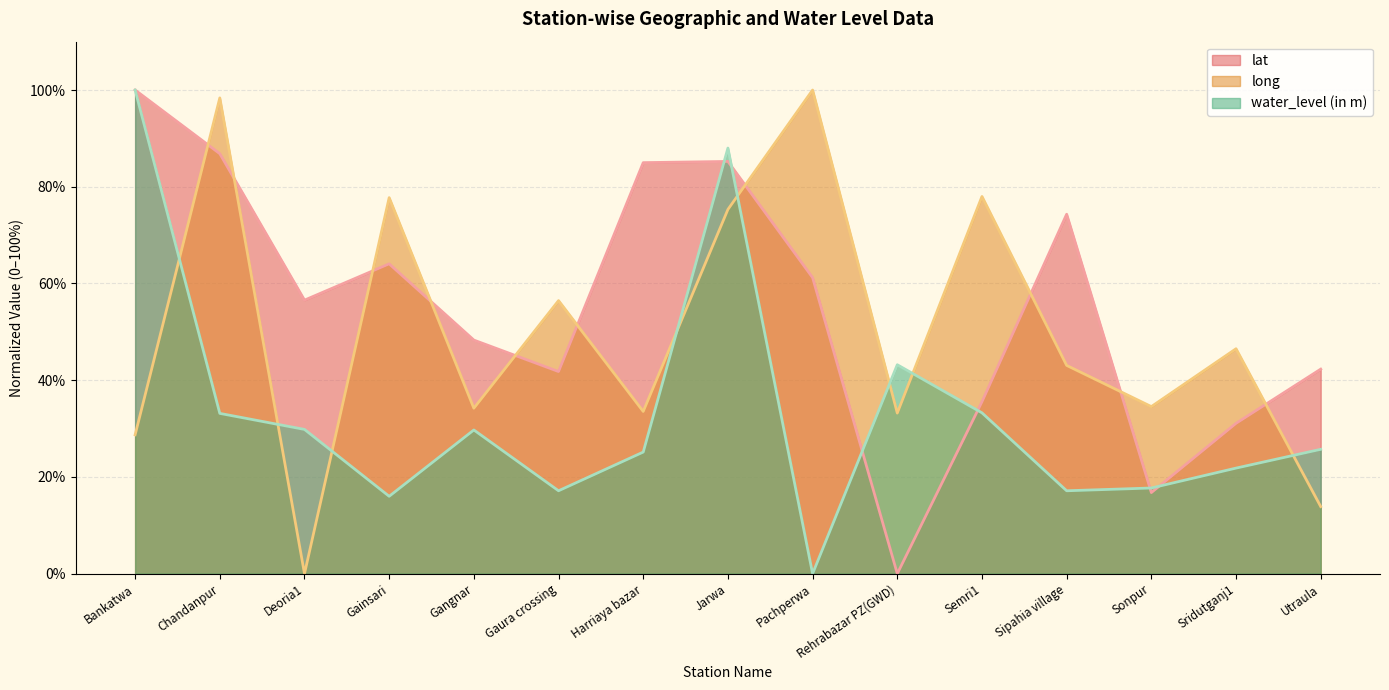

Count the number of categories in the chart.

15